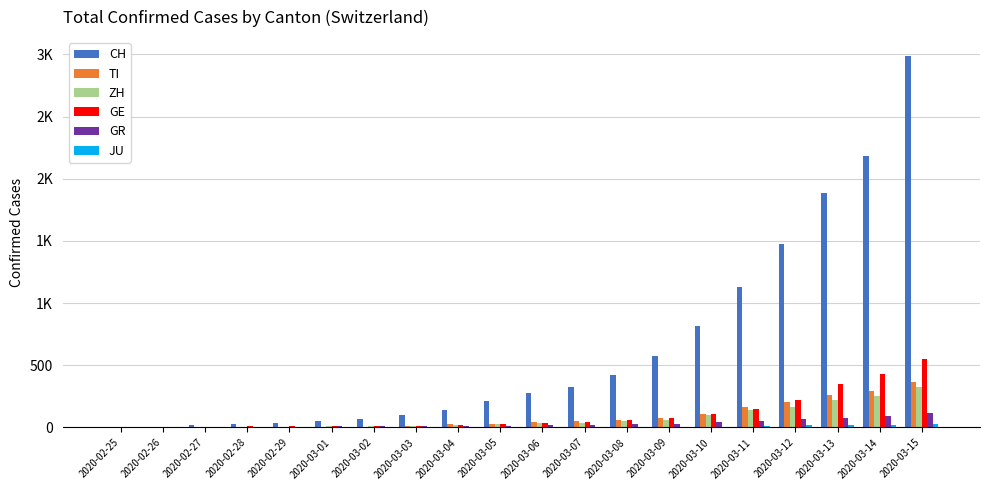

How many groups of bars are there?

20